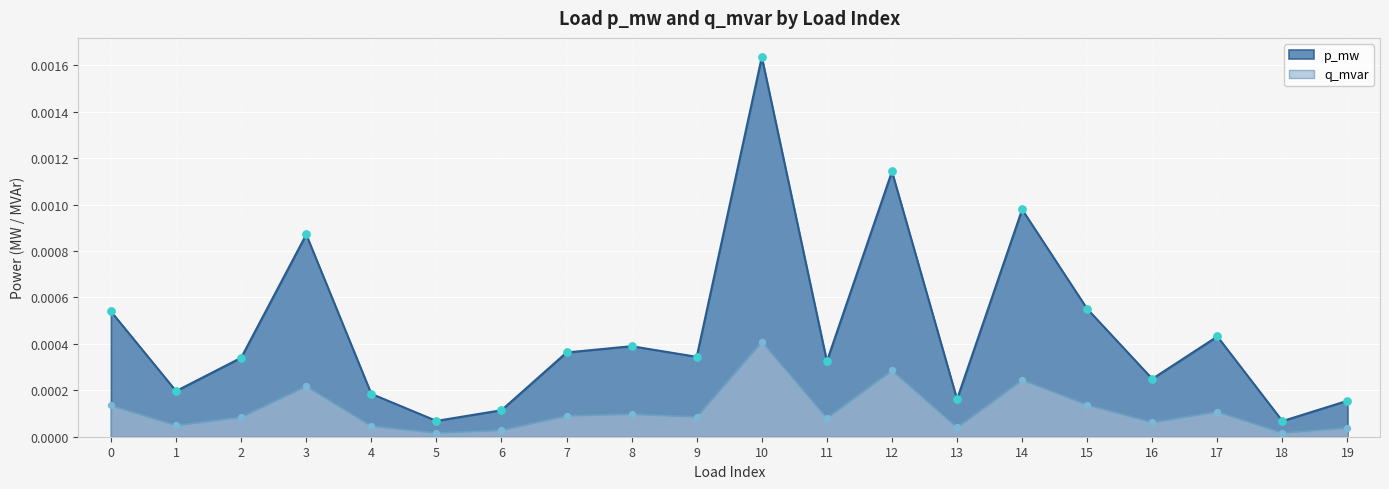

Which series has the largest total across all categories?

p_mw